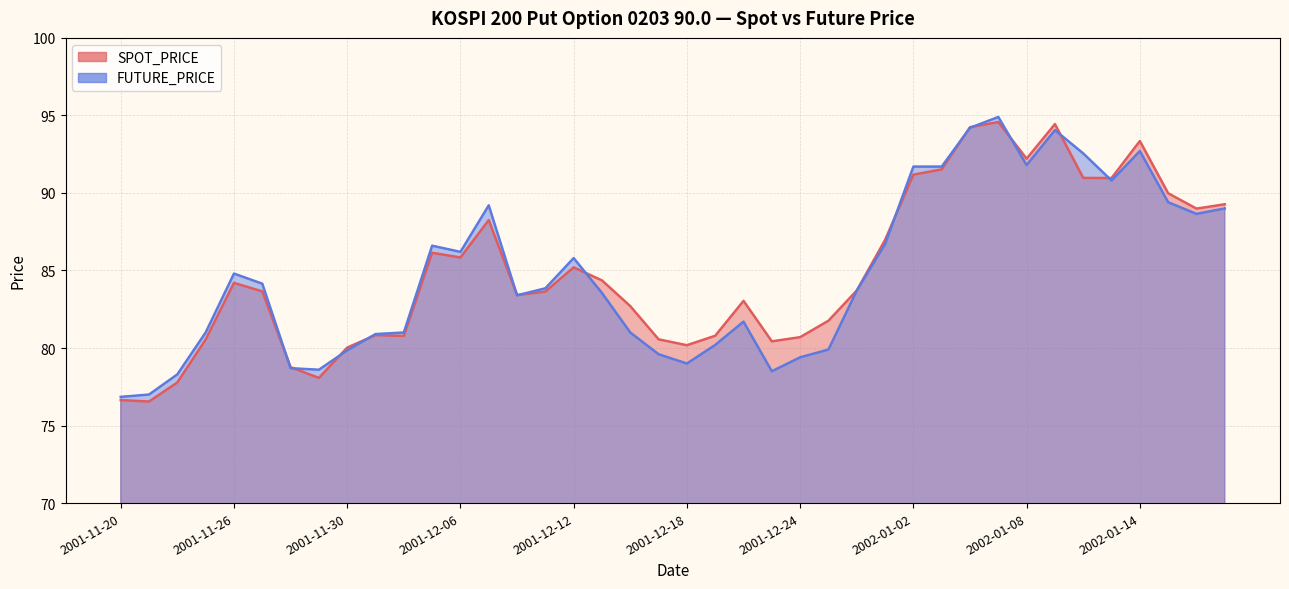

What is the lowest value of the SPOT_PRICE series?

76.5